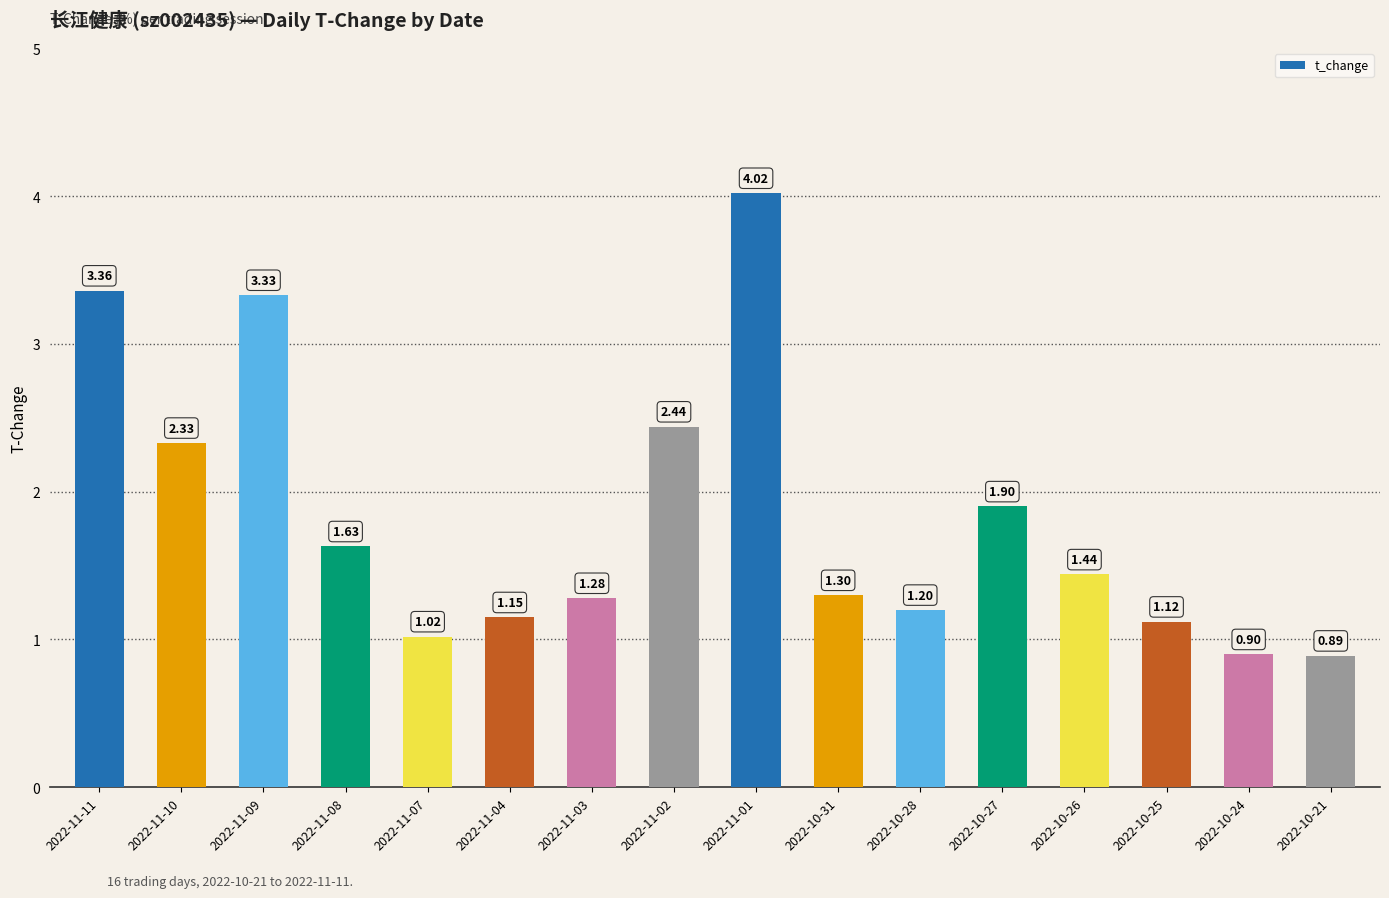

What is the label of the 11th bar from the left?

2022-10-28